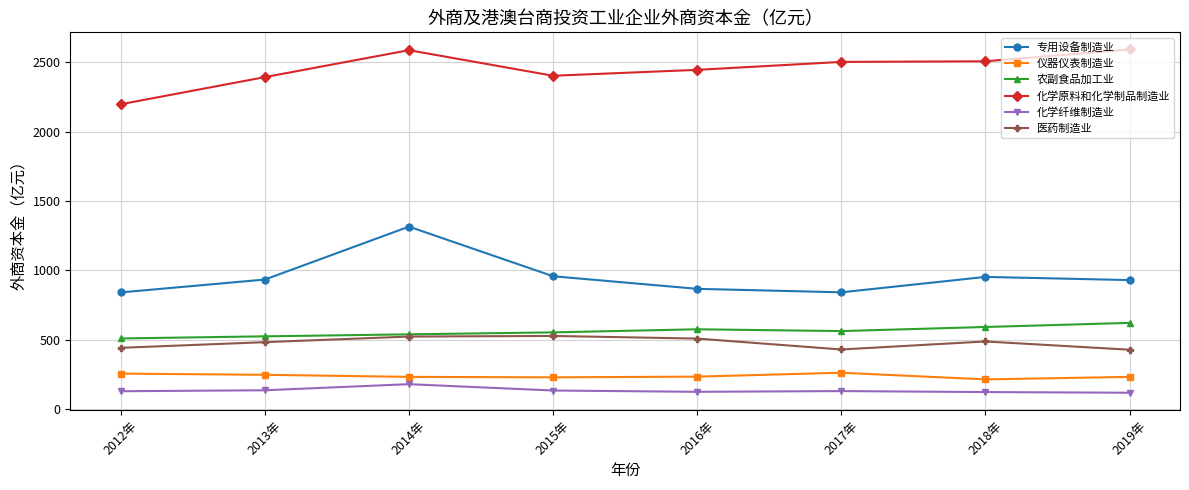

How many lines are shown in the chart?

6